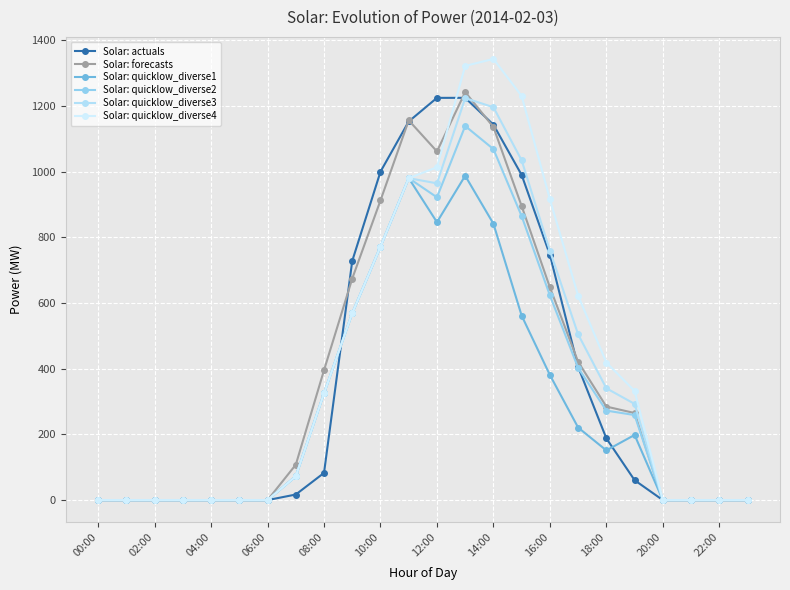

Count the number of data series in this chart.

6